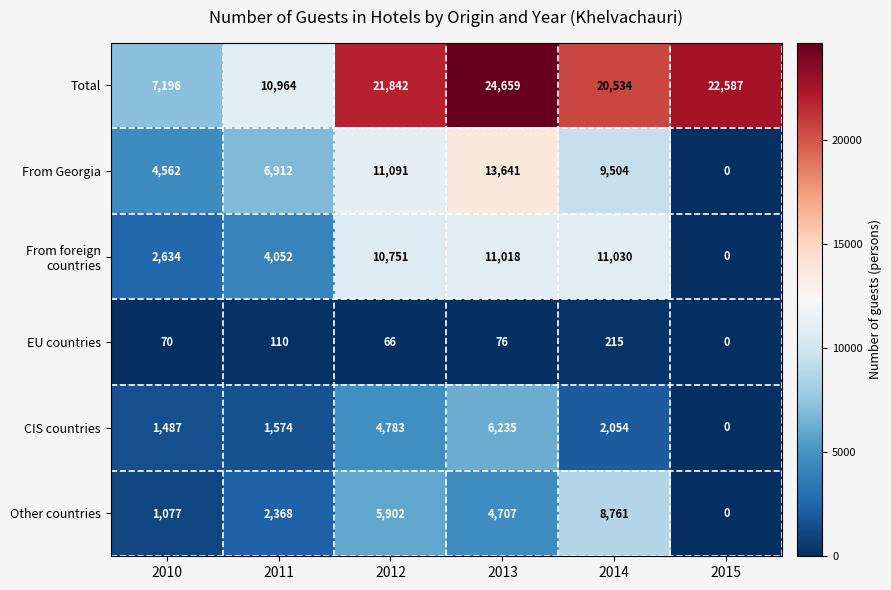

List the labels in order of Other countries value, smallest first.

2015, 2010, 2011, 2013, 2012, 2014